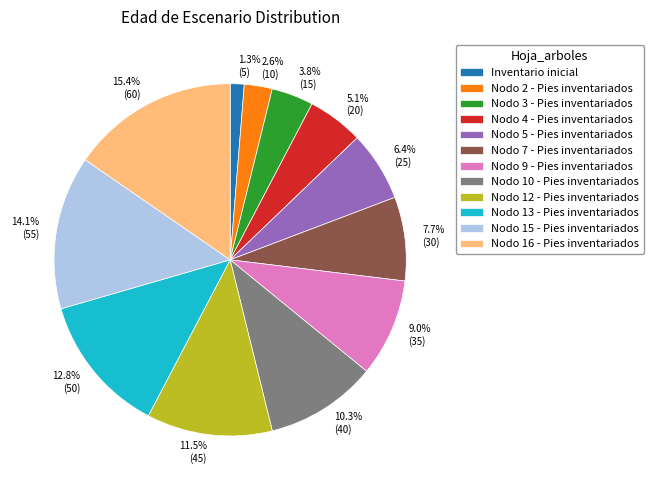

Rank the categories by value from highest to lowest.

Nodo 16 - Pies inventariados, Nodo 15 - Pies inventariados, Nodo 13 - Pies inventariados, Nodo 12 - Pies inventariados, Nodo 10 - Pies inventariados, Nodo 9 - Pies inventariados, Nodo 7 - Pies inventariados, Nodo 5 - Pies inventariados, Nodo 4 - Pies inventariados, Nodo 3 - Pies inventariados, Nodo 2 - Pies inventariados, Inventario inicial